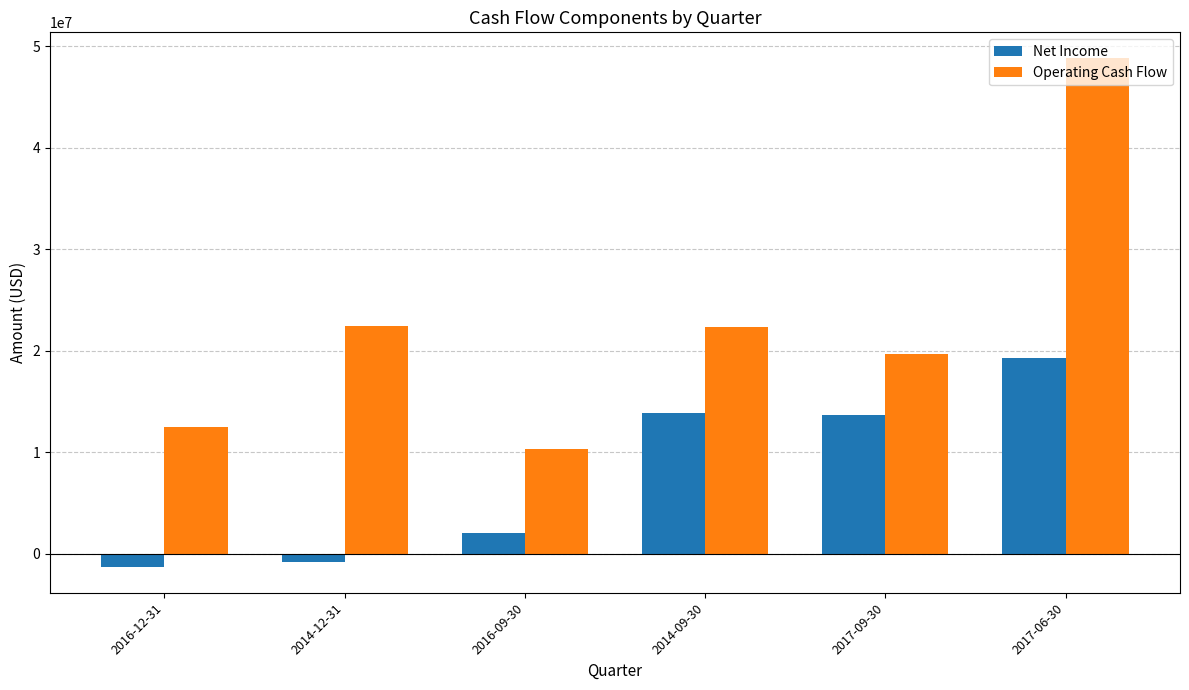

Between 2016-12-31 and 2014-09-30, which series saw the biggest shift?

Net Income